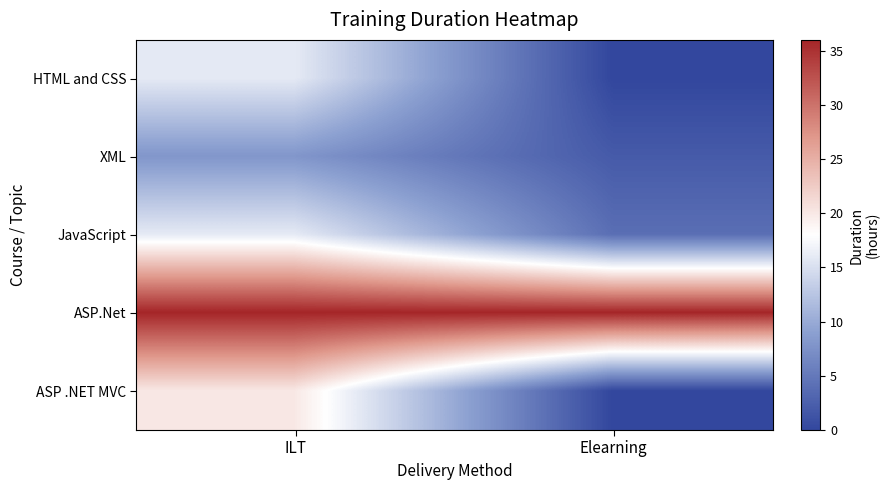

Reading right to left, what are all the values shown in this chart?

HTML and CSS: Elearning=0	ILT=16
XML: Elearning=2	ILT=8
JavaScript: Elearning=4	ILT=16
ASP.Net: Elearning=36	ILT=36
ASP .NET MVC: Elearning=0	ILT=20